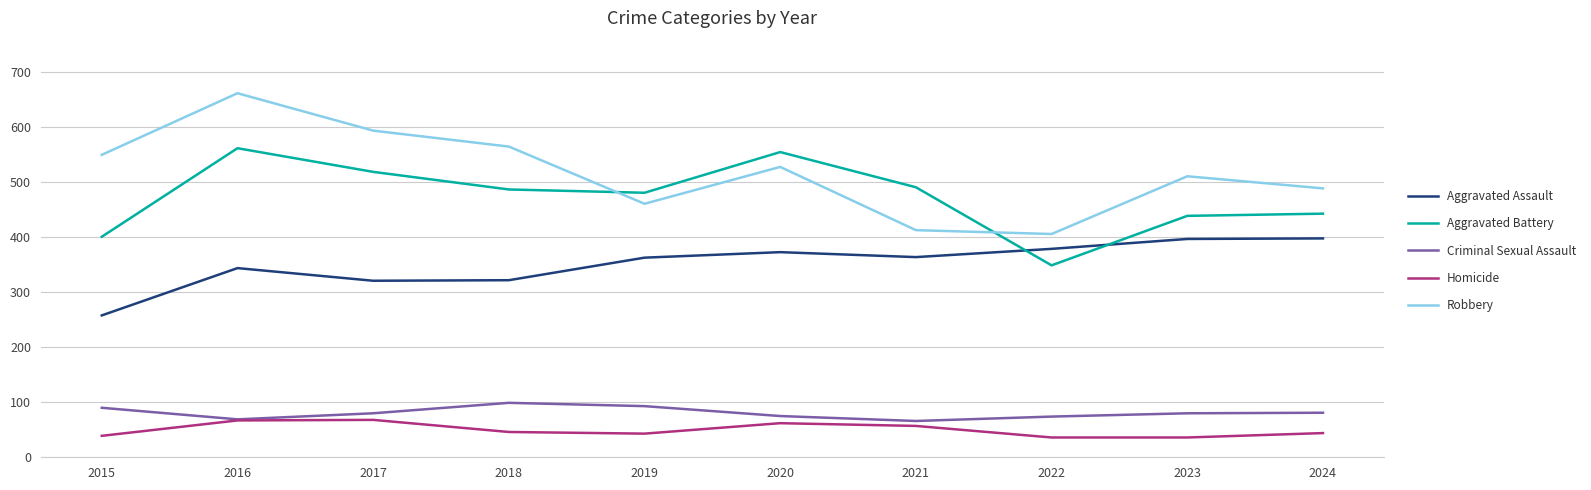

At which label does Robbery first exceed 528?

2015